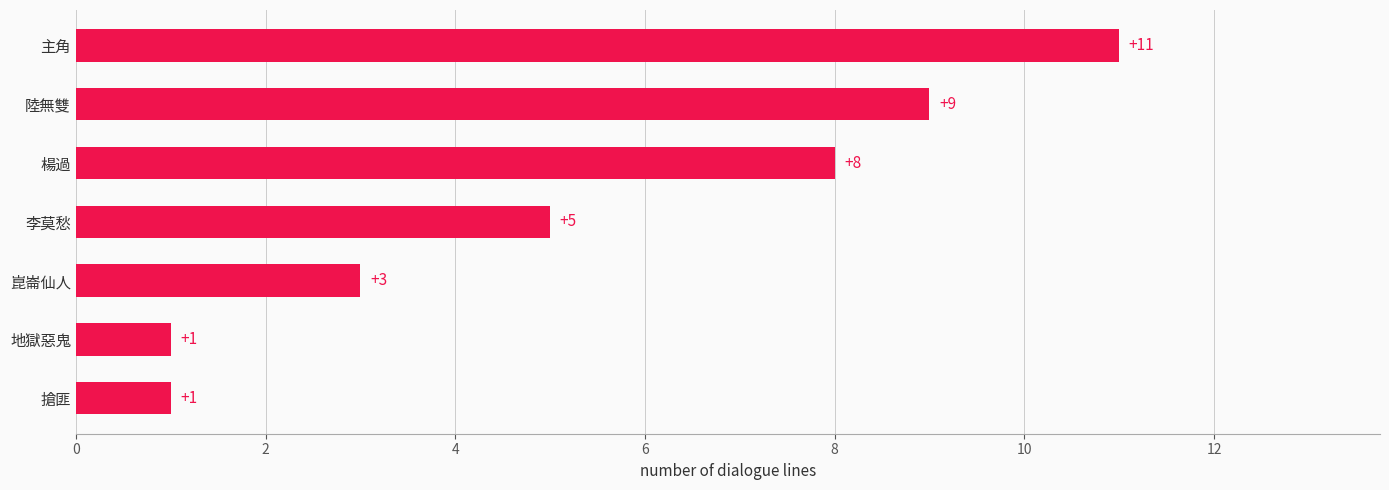

Which category has the highest value across all series?

主角